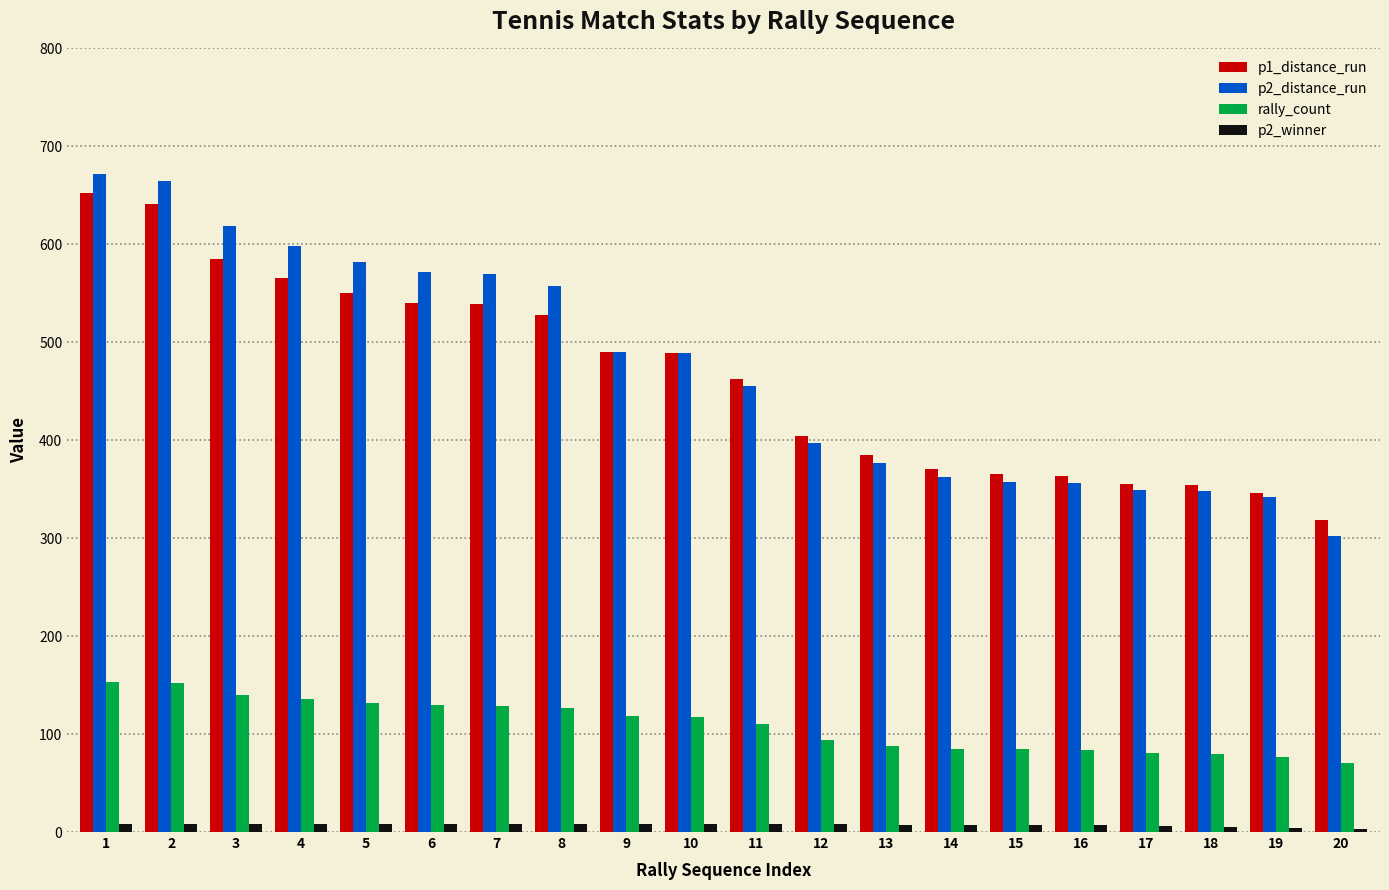

Which series has the largest range (max minus min)?

p2_distance_run